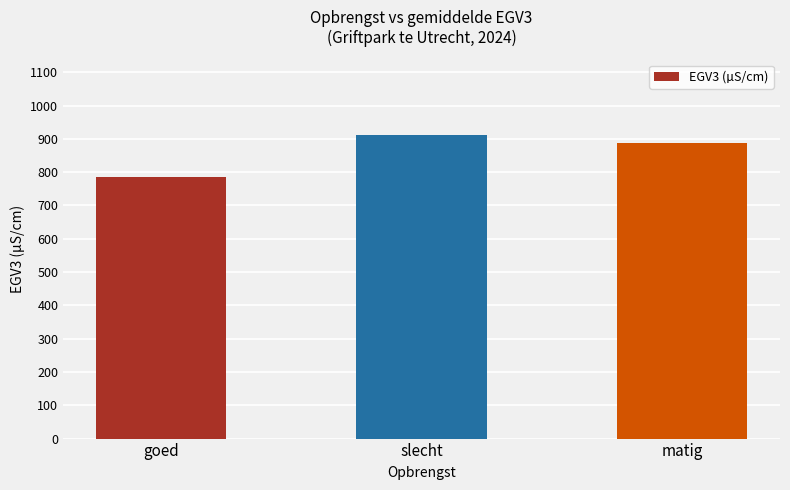

The value at goed is 785.0. True or false?

True